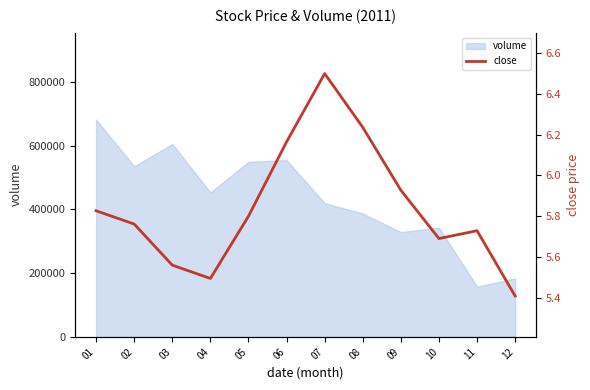

True or false: the data shows 5.5 at 04.

True